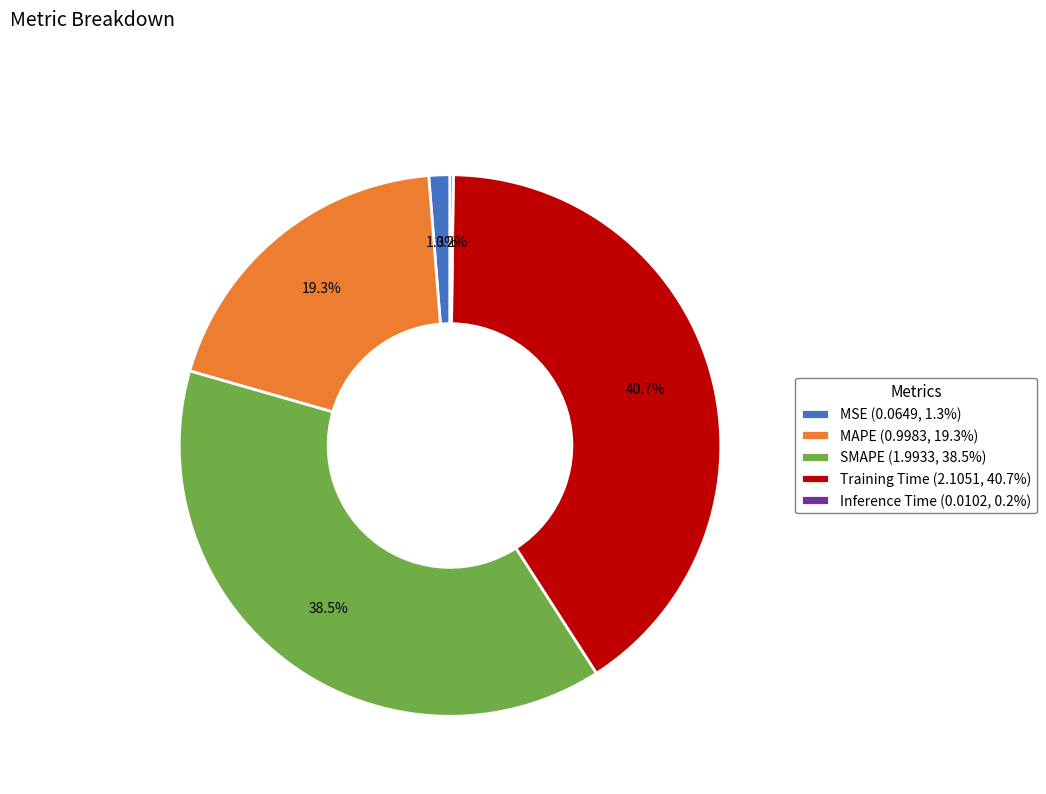

What is the largest slice in the pie chart?

Training Time